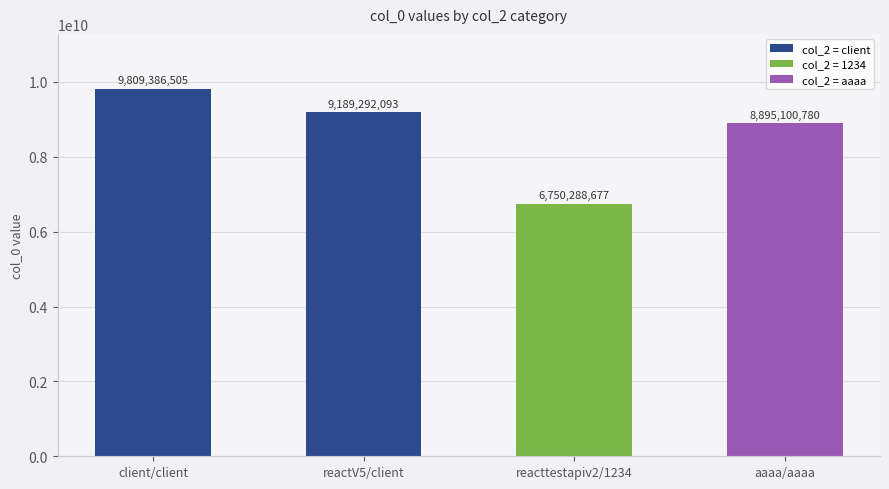

What position from the left is client/client?

1